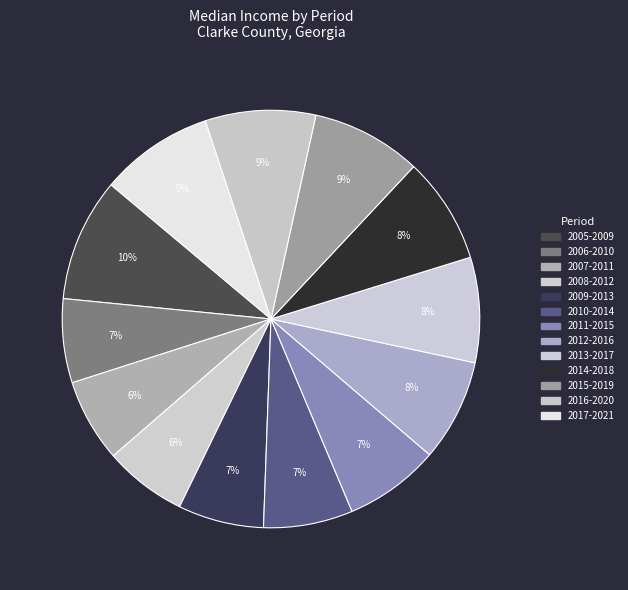

The 2014-2018 slice represents 14% of the pie. True or false?

False